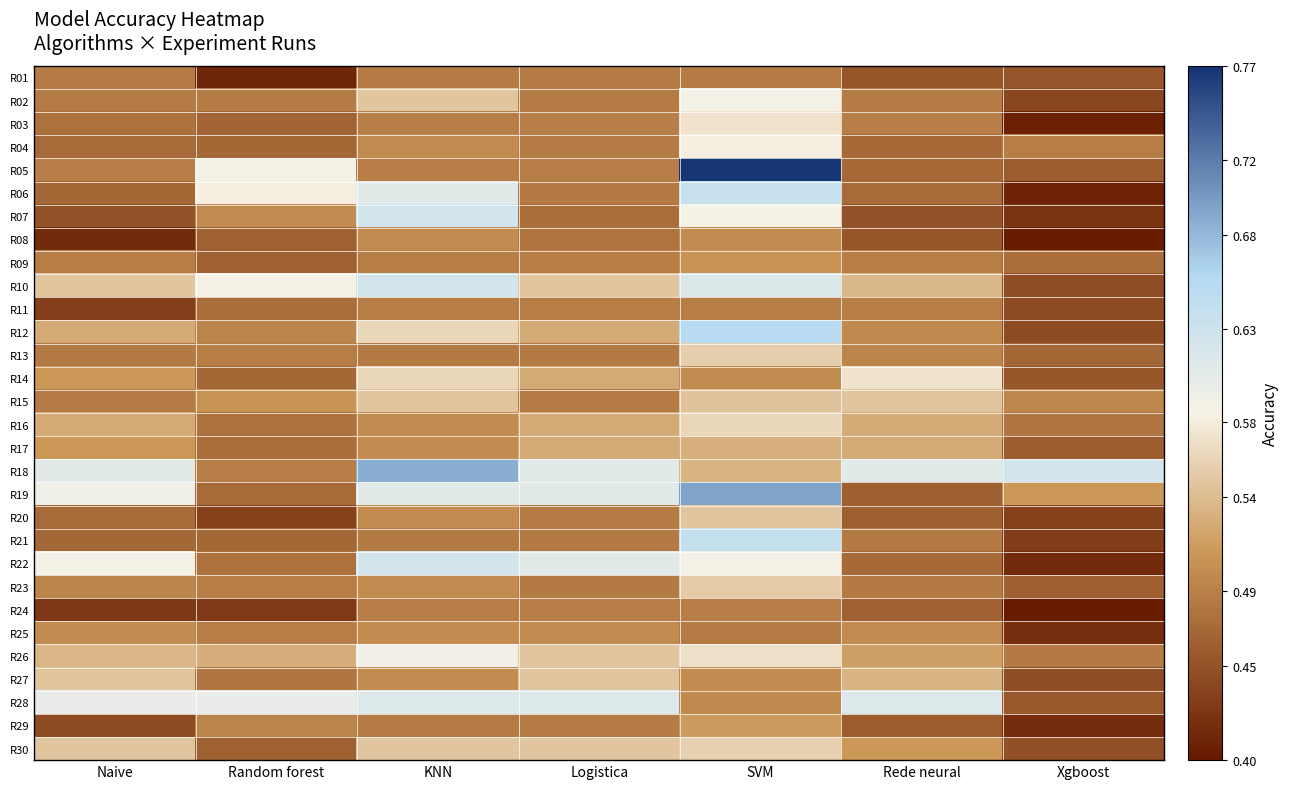

What is the spread (max minus min) of values at Random forest?

0.2